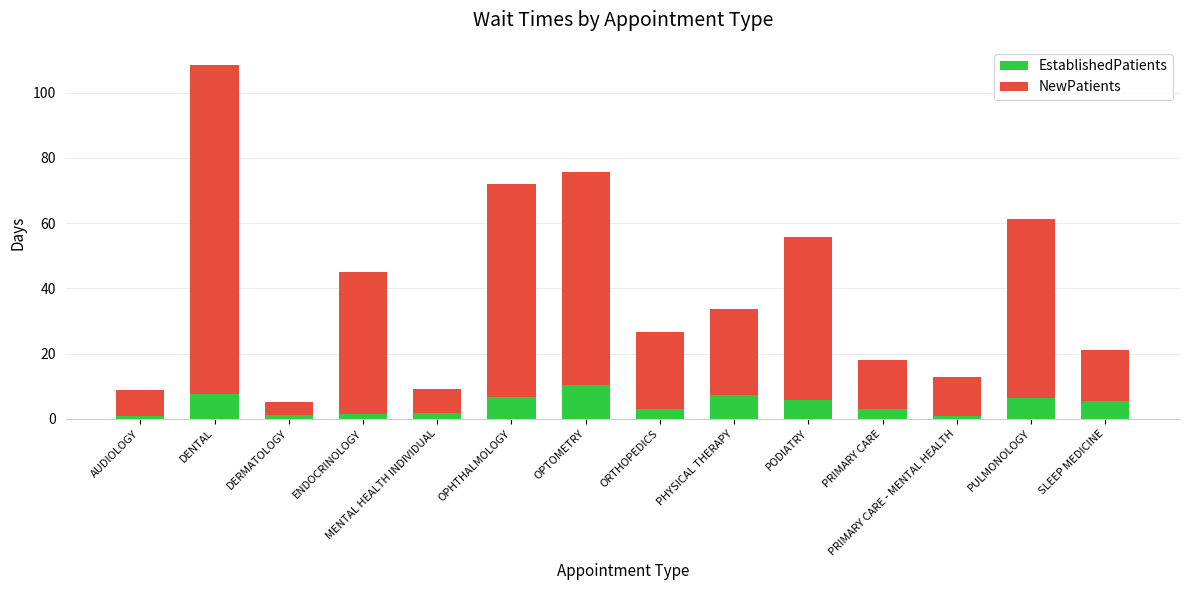

How many categories are shown in the chart?

14